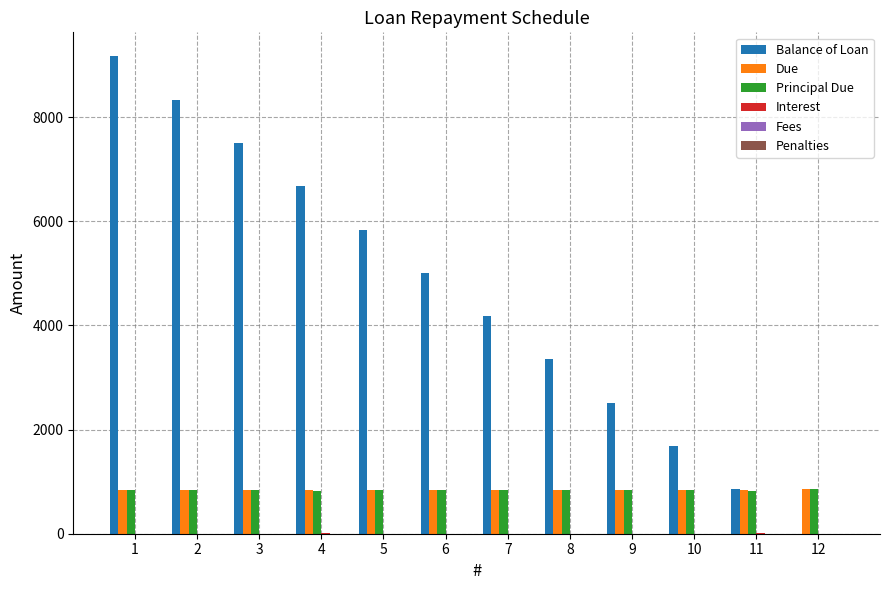

What is the highest value of the Principal Due series?

849.9